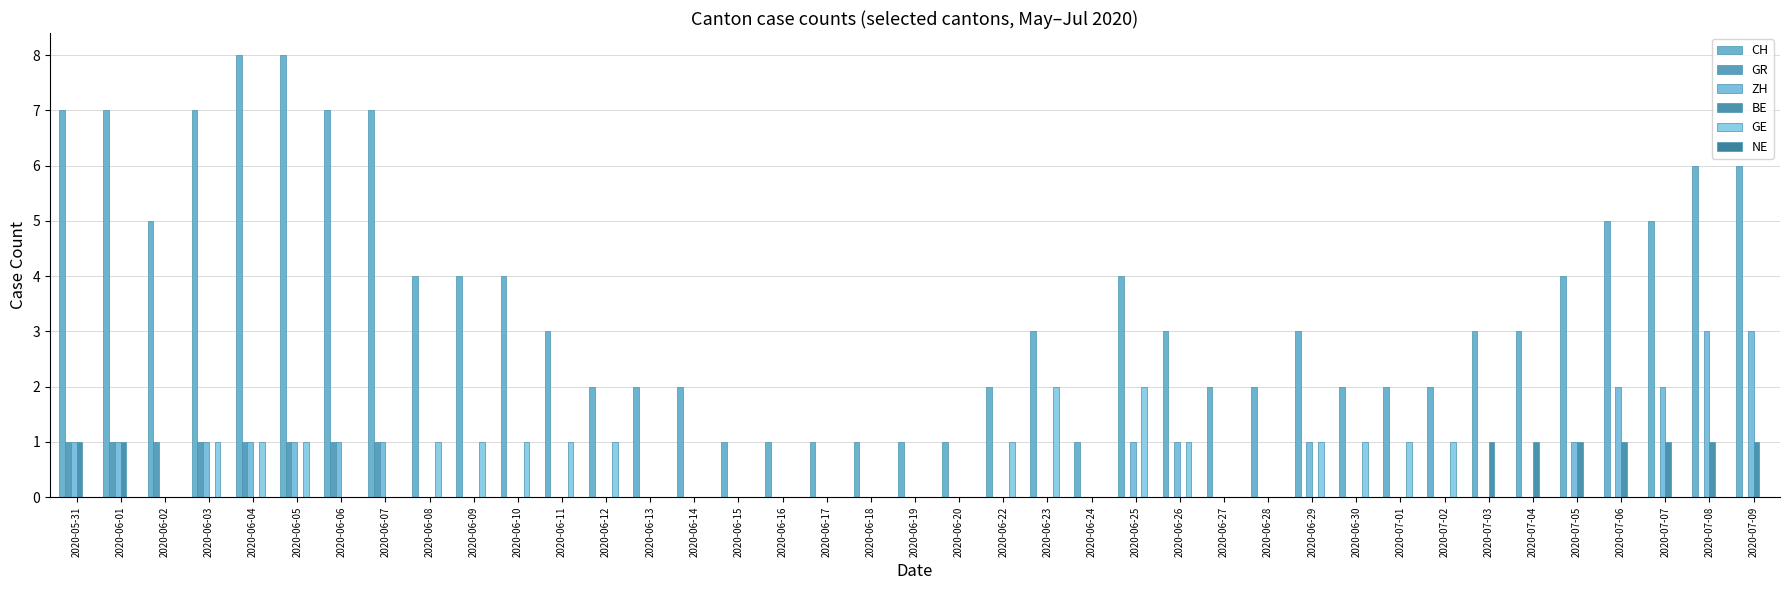

Reading right to left, what are all the values shown in this chart?

CH: 2020-07-09=6	2020-07-08=6	2020-07-07=5	2020-07-06=5	2020-07-05=4	2020-07-04=3	2020-07-03=3	2020-07-02=2	2020-07-01=2	2020-06-30=2	2020-06-29=3	2020-06-28=2	2020-06-27=2	2020-06-26=3	2020-06-25=4	2020-06-24=1	2020-06-23=3	2020-06-22=2	2020-06-20=1	2020-06-19=1	2020-06-18=1	2020-06-17=1	2020-06-16=1	2020-06-15=1	2020-06-14=2	2020-06-13=2	2020-06-12=2	2020-06-11=3	2020-06-10=4	2020-06-09=4	2020-06-08=4	2020-06-07=7	2020-06-06=7	2020-06-05=8	2020-06-04=8	2020-06-03=7	2020-06-02=5	2020-06-01=7	2020-05-31=7
GR: 2020-07-09=0	2020-07-08=0	2020-07-07=0	2020-07-06=0	2020-07-05=0	2020-07-04=0	2020-07-03=0	2020-07-02=0	2020-07-01=0	2020-06-30=0	2020-06-29=0	2020-06-28=0	2020-06-27=0	2020-06-26=0	2020-06-25=0	2020-06-24=0	2020-06-23=0	2020-06-22=0	2020-06-20=0	2020-06-19=0	2020-06-18=0	2020-06-17=0	2020-06-16=0	2020-06-15=0	2020-06-14=0	2020-06-13=0	2020-06-12=0	2020-06-11=0	2020-06-10=0	2020-06-09=0	2020-06-08=0	2020-06-07=1	2020-06-06=1	2020-06-05=1	2020-06-04=1	2020-06-03=1	2020-06-02=1	2020-06-01=1	2020-05-31=1
ZH: 2020-07-09=3	2020-07-08=3	2020-07-07=2	2020-07-06=2	2020-07-05=1	2020-07-04=0	2020-07-03=0	2020-07-02=0	2020-07-01=0	2020-06-30=0	2020-06-29=1	2020-06-28=0	2020-06-27=0	2020-06-26=1	2020-06-25=1	2020-06-24=0	2020-06-23=0	2020-06-22=0	2020-06-20=0	2020-06-19=0	2020-06-18=0	2020-06-17=0	2020-06-16=0	2020-06-15=0	2020-06-14=0	2020-06-13=0	2020-06-12=0	2020-06-11=0	2020-06-10=0	2020-06-09=0	2020-06-08=0	2020-06-07=1	2020-06-06=1	2020-06-05=1	2020-06-04=1	2020-06-03=1	2020-06-02=0	2020-06-01=1	2020-05-31=1
BE: 2020-07-09=1	2020-07-08=1	2020-07-07=1	2020-07-06=1	2020-07-05=1	2020-07-04=1	2020-07-03=1	2020-07-02=0	2020-07-01=0	2020-06-30=0	2020-06-29=0	2020-06-28=0	2020-06-27=0	2020-06-26=0	2020-06-25=0	2020-06-24=0	2020-06-23=0	2020-06-22=0	2020-06-20=0	2020-06-19=0	2020-06-18=0	2020-06-17=0	2020-06-16=0	2020-06-15=0	2020-06-14=0	2020-06-13=0	2020-06-12=0	2020-06-11=0	2020-06-10=0	2020-06-09=0	2020-06-08=0	2020-06-07=0	2020-06-06=0	2020-06-05=0	2020-06-04=0	2020-06-03=0	2020-06-02=0	2020-06-01=1	2020-05-31=1
GE: 2020-07-09=0	2020-07-08=0	2020-07-07=0	2020-07-06=0	2020-07-05=0	2020-07-04=0	2020-07-03=0	2020-07-02=1	2020-07-01=1	2020-06-30=1	2020-06-29=1	2020-06-28=0	2020-06-27=0	2020-06-26=1	2020-06-25=2	2020-06-24=0	2020-06-23=2	2020-06-22=1	2020-06-20=0	2020-06-19=0	2020-06-18=0	2020-06-17=0	2020-06-16=0	2020-06-15=0	2020-06-14=0	2020-06-13=0	2020-06-12=1	2020-06-11=1	2020-06-10=1	2020-06-09=1	2020-06-08=1	2020-06-07=0	2020-06-06=0	2020-06-05=1	2020-06-04=1	2020-06-03=1	2020-06-02=0	2020-06-01=0	2020-05-31=0
NE: 2020-07-09=0	2020-07-08=0	2020-07-07=0	2020-07-06=0	2020-07-05=0	2020-07-04=0	2020-07-03=0	2020-07-02=0	2020-07-01=0	2020-06-30=0	2020-06-29=0	2020-06-28=0	2020-06-27=0	2020-06-26=0	2020-06-25=0	2020-06-24=0	2020-06-23=0	2020-06-22=0	2020-06-20=0	2020-06-19=0	2020-06-18=0	2020-06-17=0	2020-06-16=0	2020-06-15=0	2020-06-14=0	2020-06-13=0	2020-06-12=0	2020-06-11=0	2020-06-10=0	2020-06-09=0	2020-06-08=0	2020-06-07=0	2020-06-06=0	2020-06-05=0	2020-06-04=0	2020-06-03=0	2020-06-02=0	2020-06-01=0	2020-05-31=0